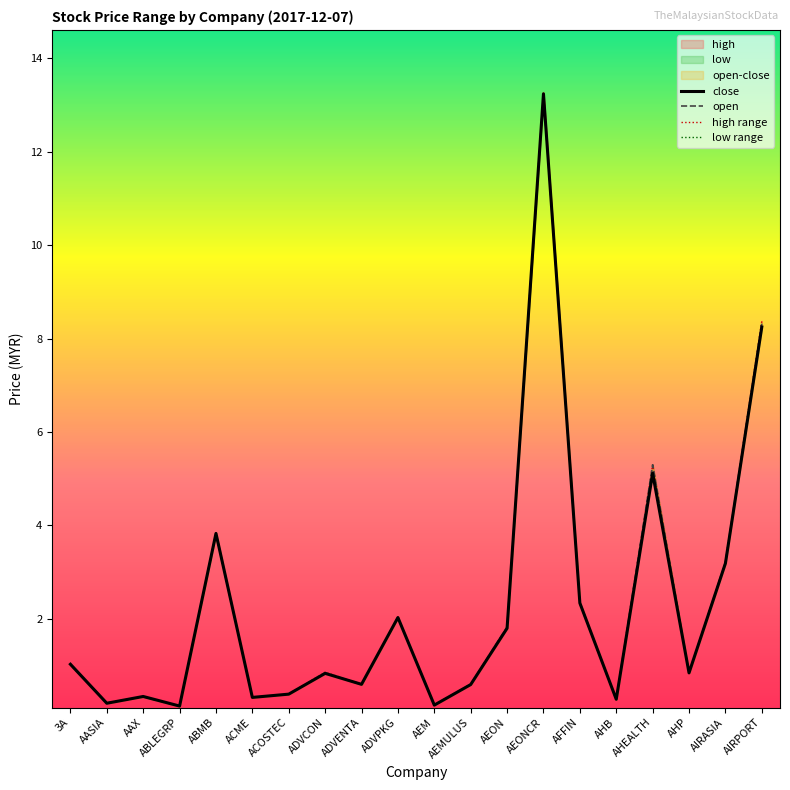

What is the difference between the maximum and minimum values in the low range series?

13.1